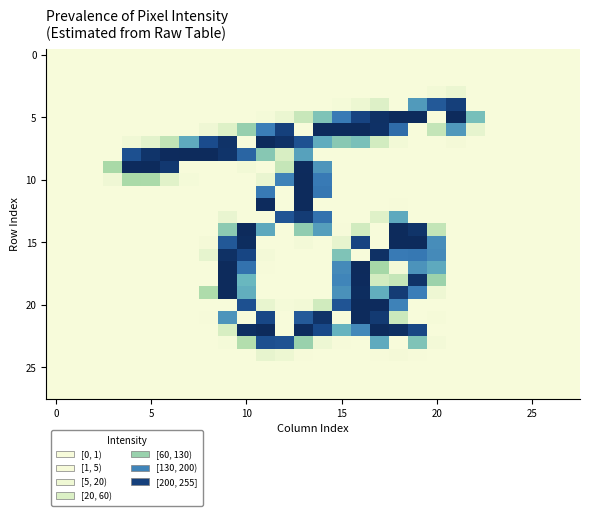

At which category is the sum across all series the highest?

13